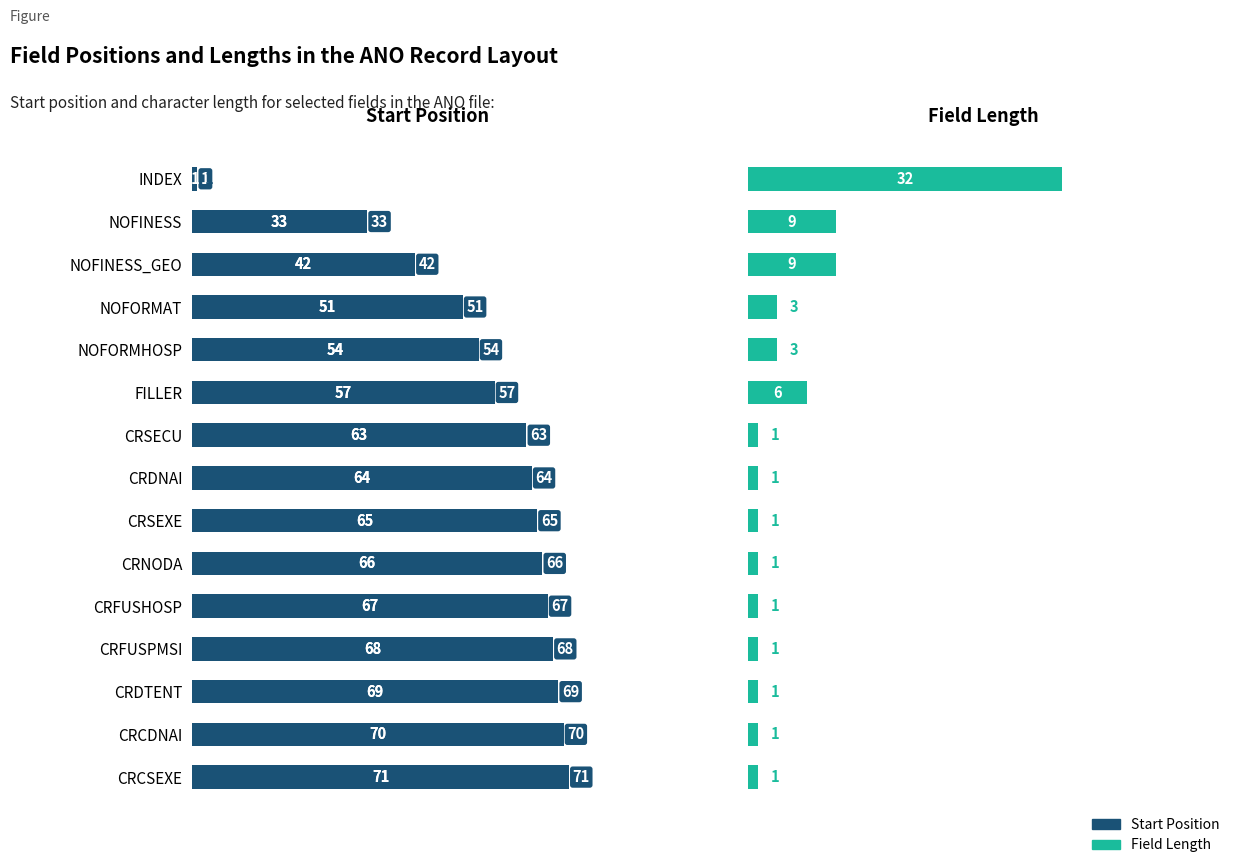

What is the sum of the position values at NOFORMAT and NOFINESS_GEO?

93